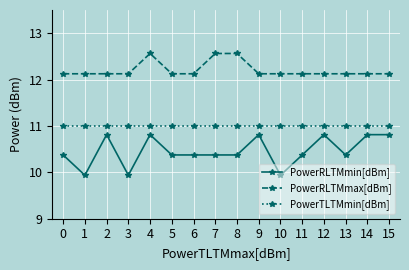

Read the PowerRLTMmax[dBm] value at 14.

12.1